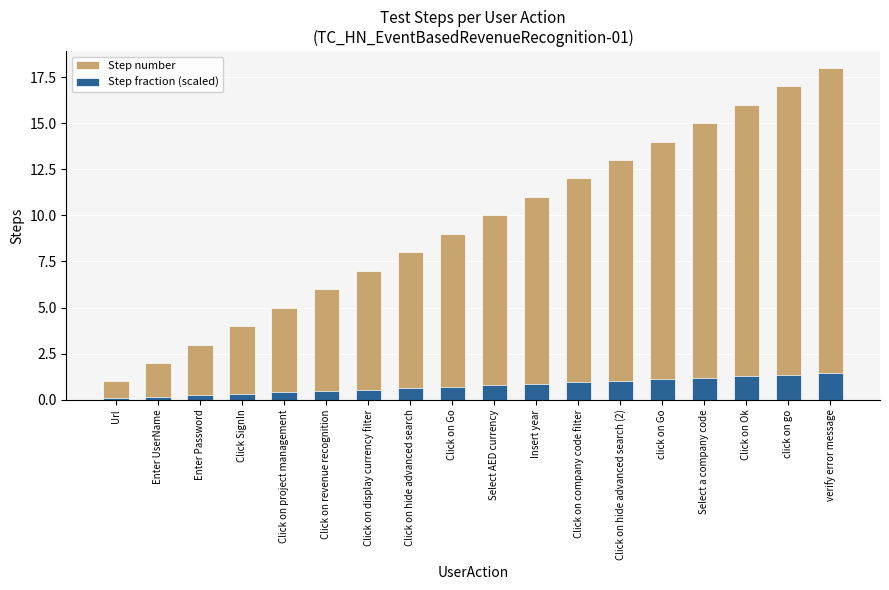

Which series changed the most between Enter UserName and Enter Password?

Step number